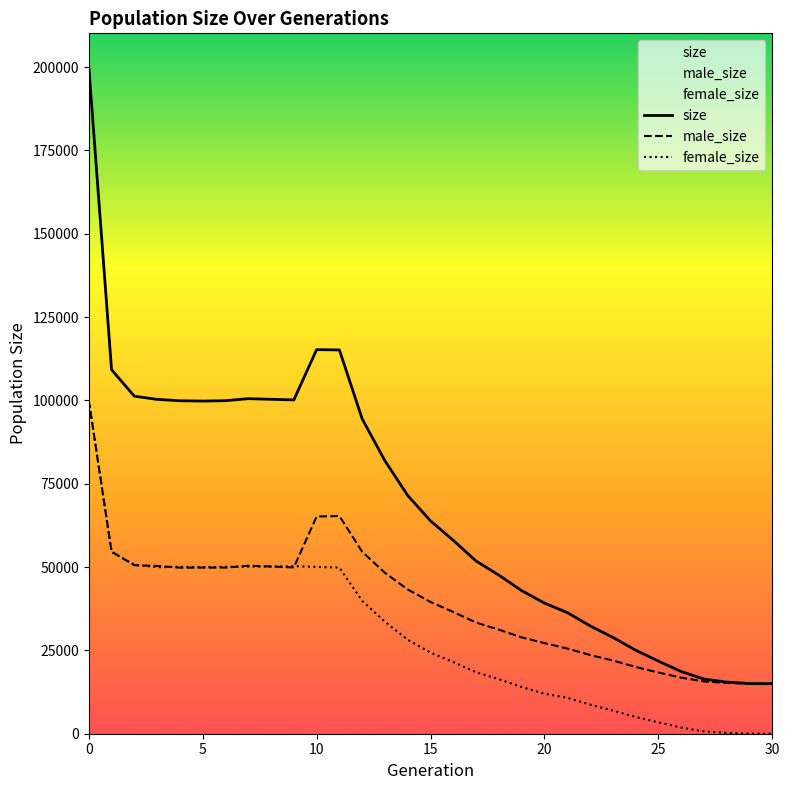

At which label is female_size closest to 50059?

10